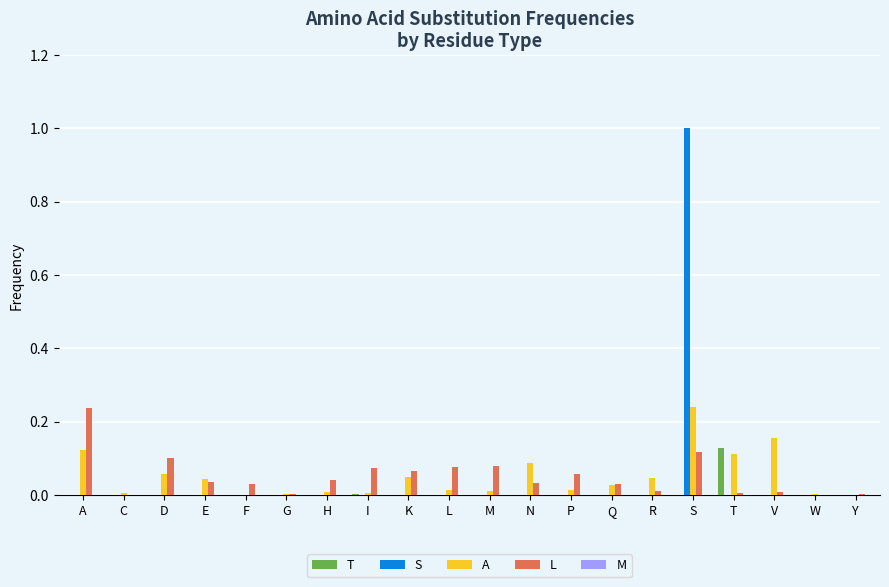

At which category is the sum across all series the highest?

S